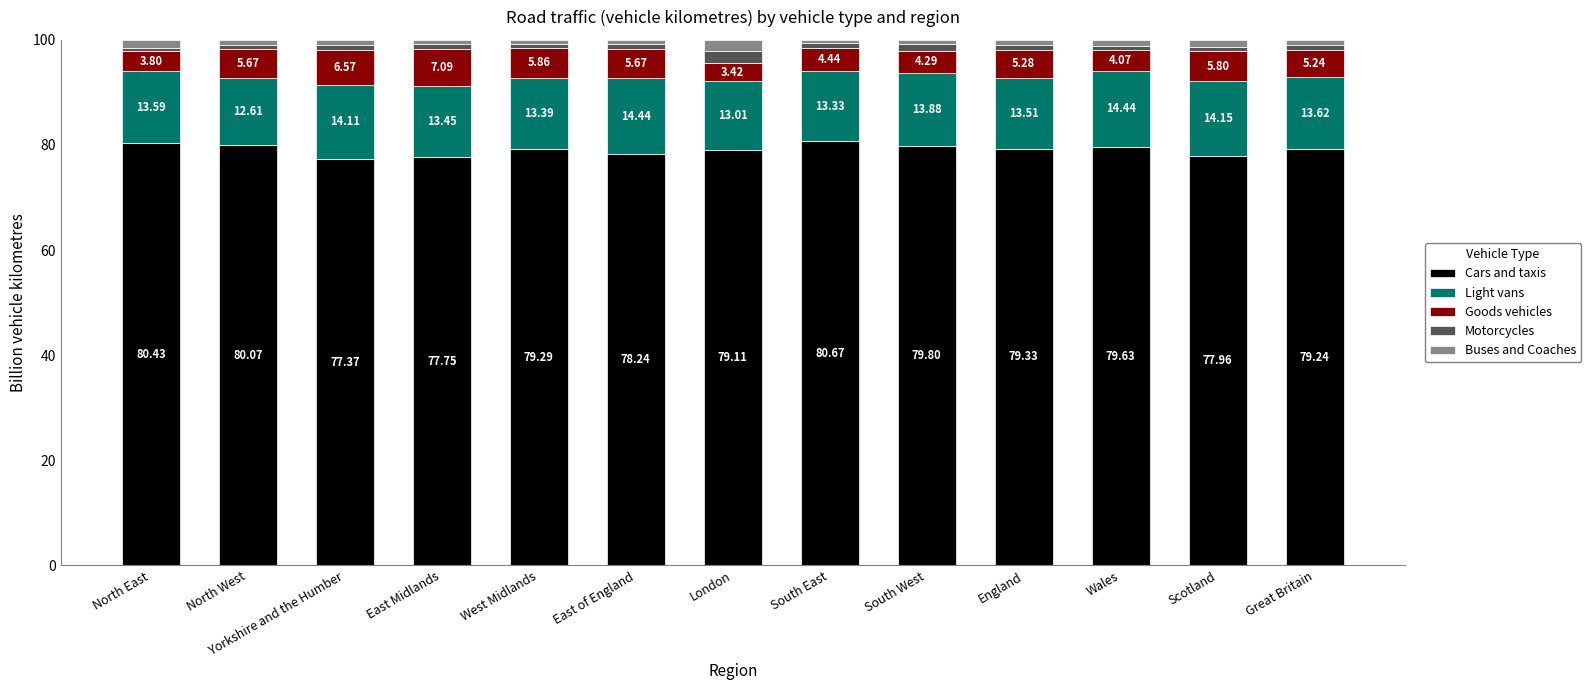

Which category has the lowest value in the Cars and taxis series?

Yorkshire and the Humber